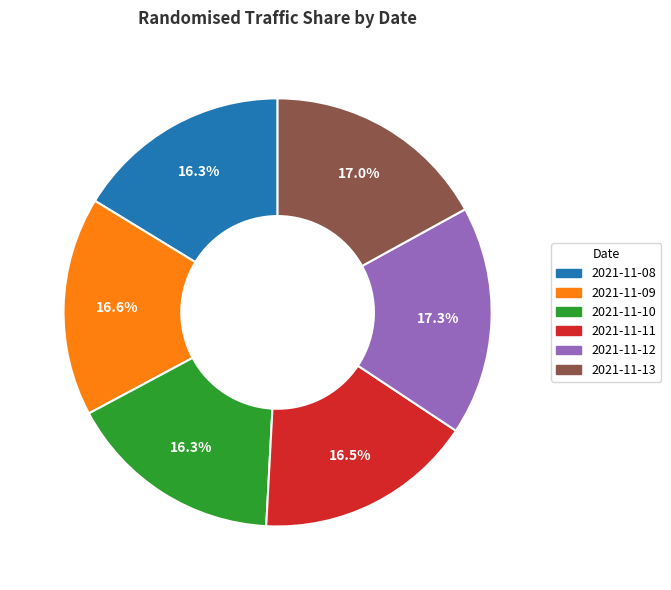

How many slices are in this pie chart?

6